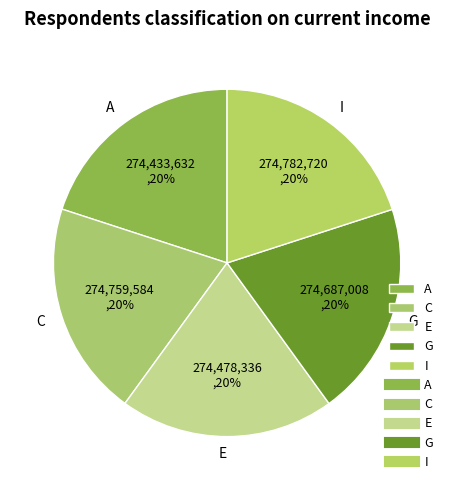

What percentage is the E slice, to the nearest percent?

20%